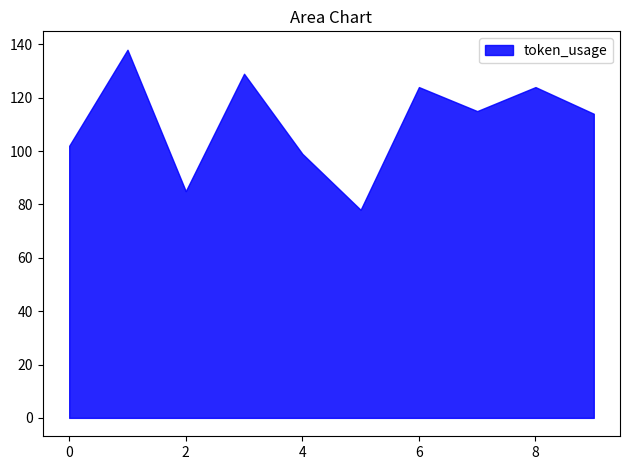

True or false: answer and token_usage intersect in this chart.

False